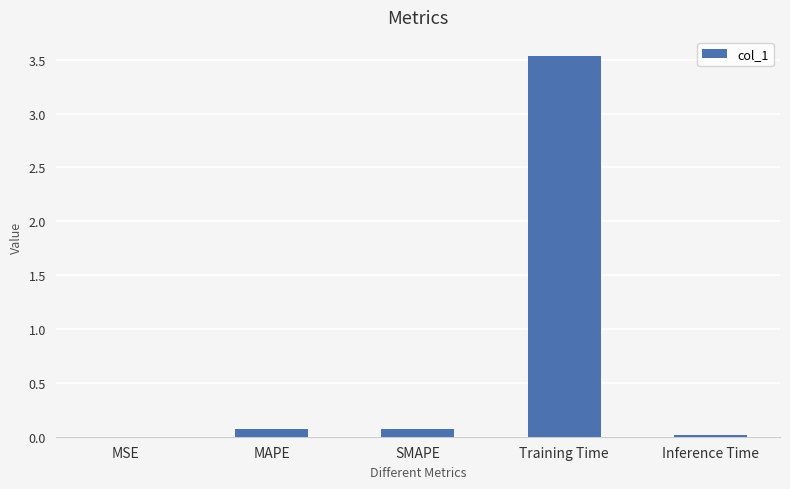

At which category does the chart reach its peak across all series?

Training Time